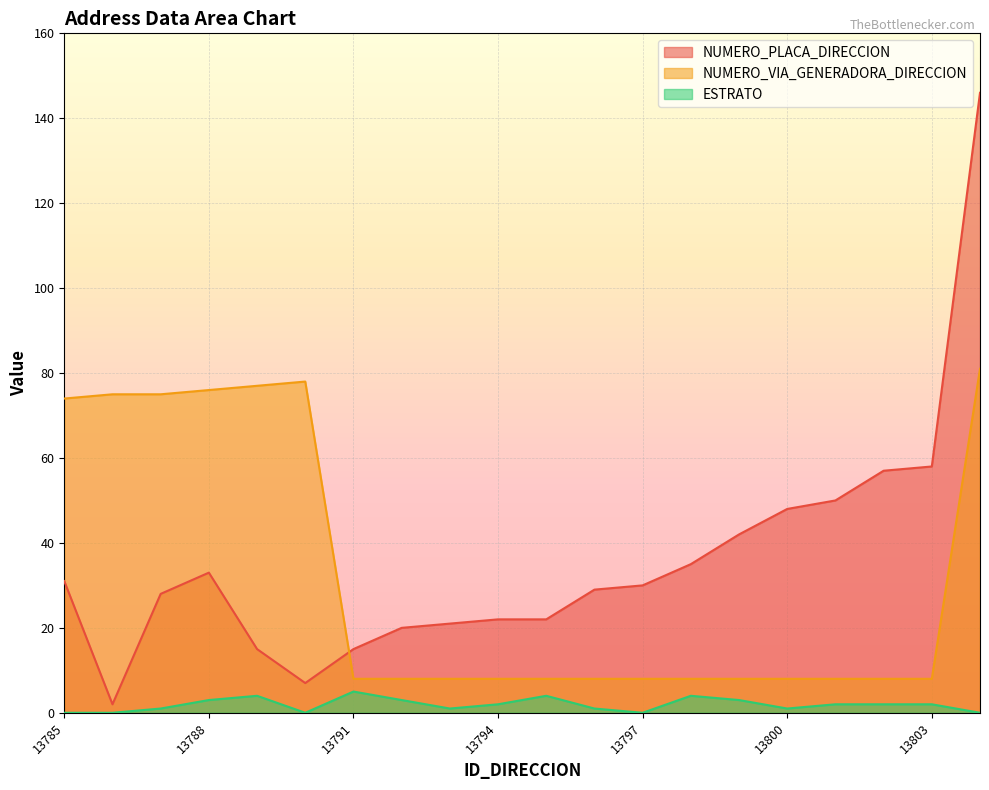

How many lines are shown in the chart?

3